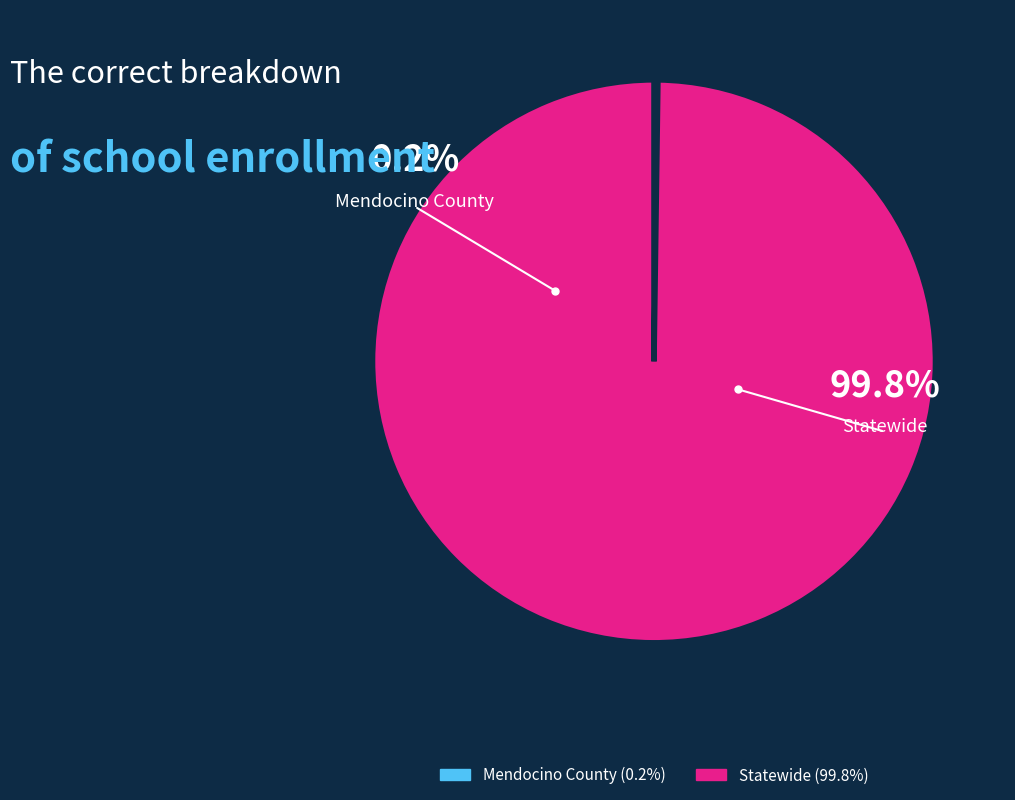

How many segments does this pie chart have?

2